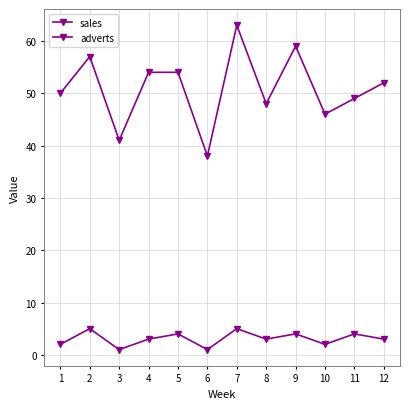

Count the number of data series in this chart.

2